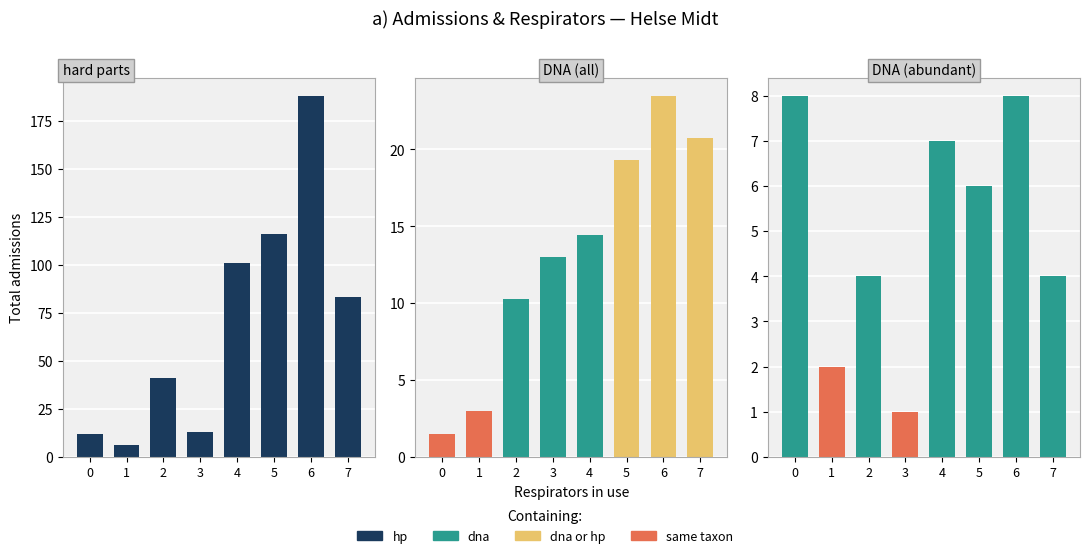

Are the bars grouped side by side (vs. stacked)?

No